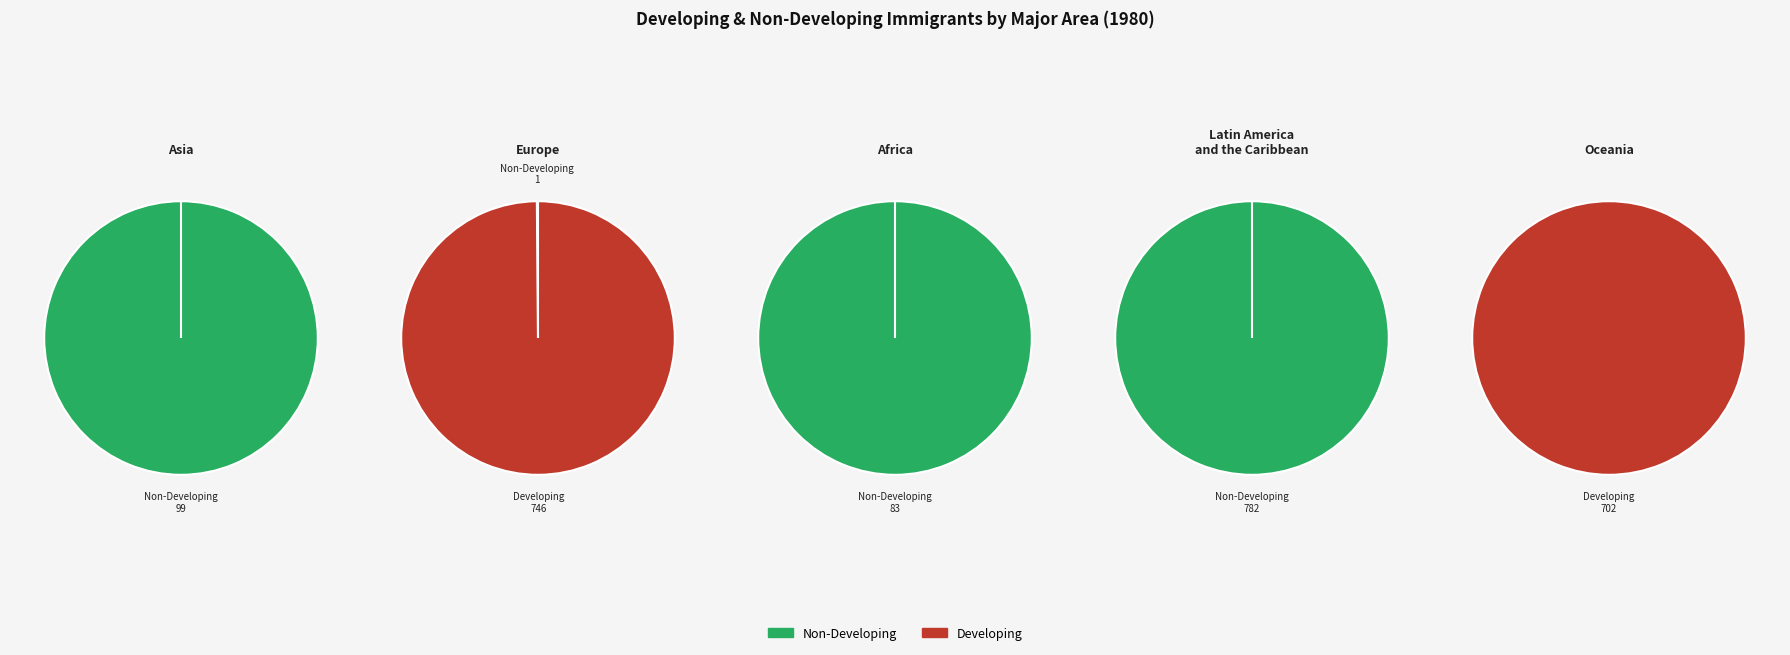

To the nearest percent, what is the difference between the 1 and 2 slice percentages?

25%